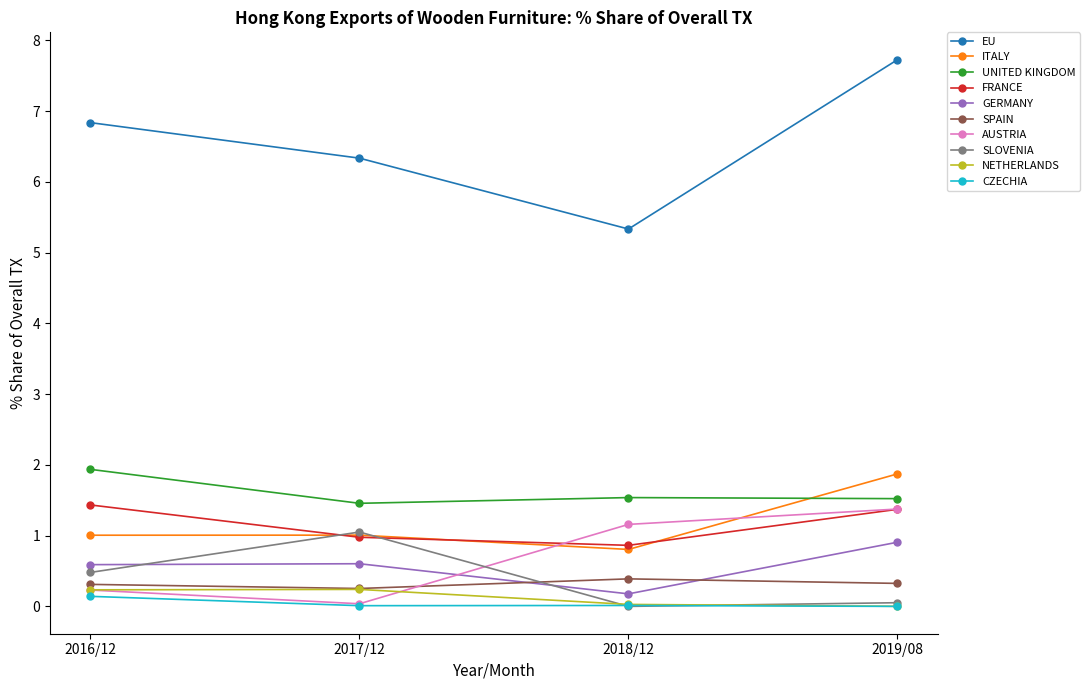

What is the highest value of the UNITED KINGDOM series?

1.9